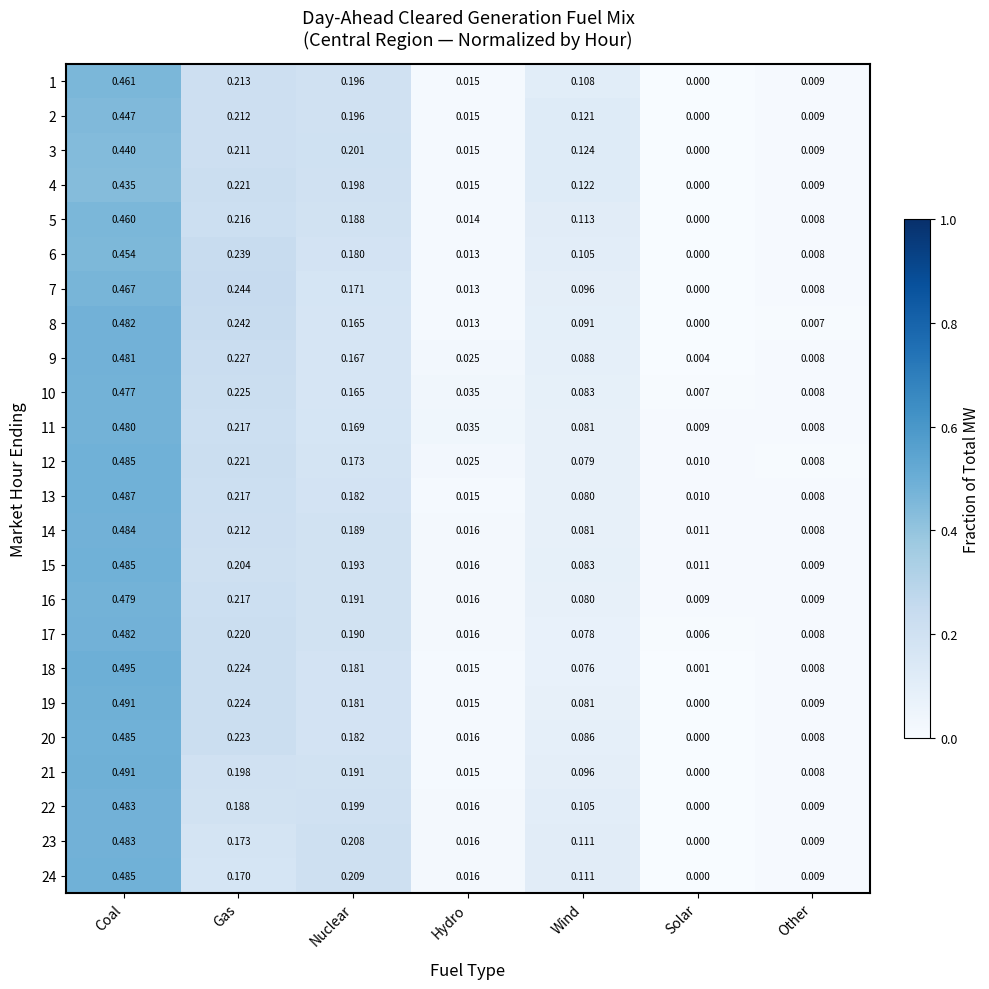

Which category has the lowest value across all series?

Solar